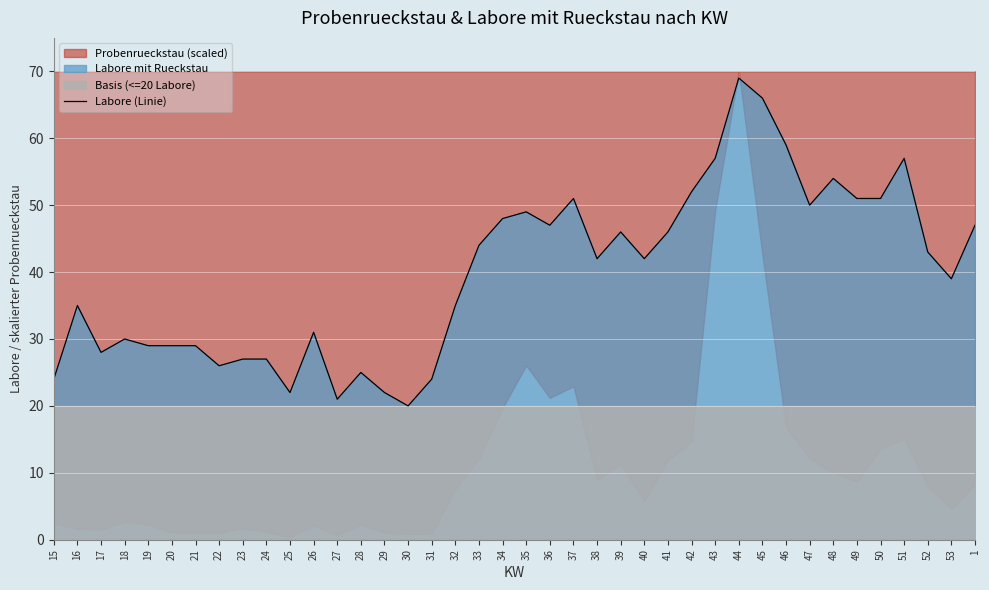

How many values exceed 42?

19